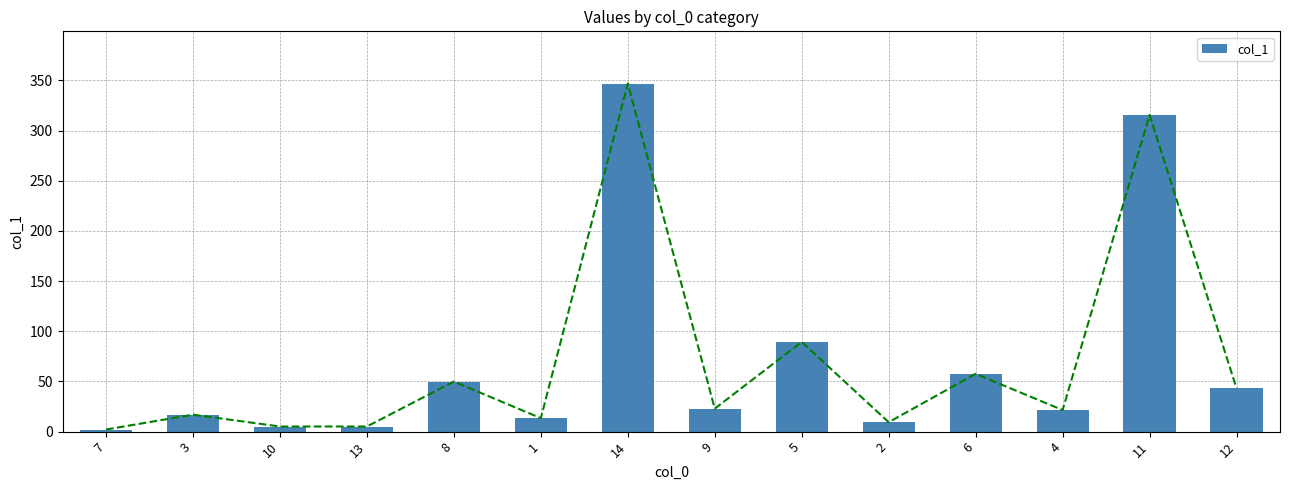

Which has a higher value, 8 or 4?

8